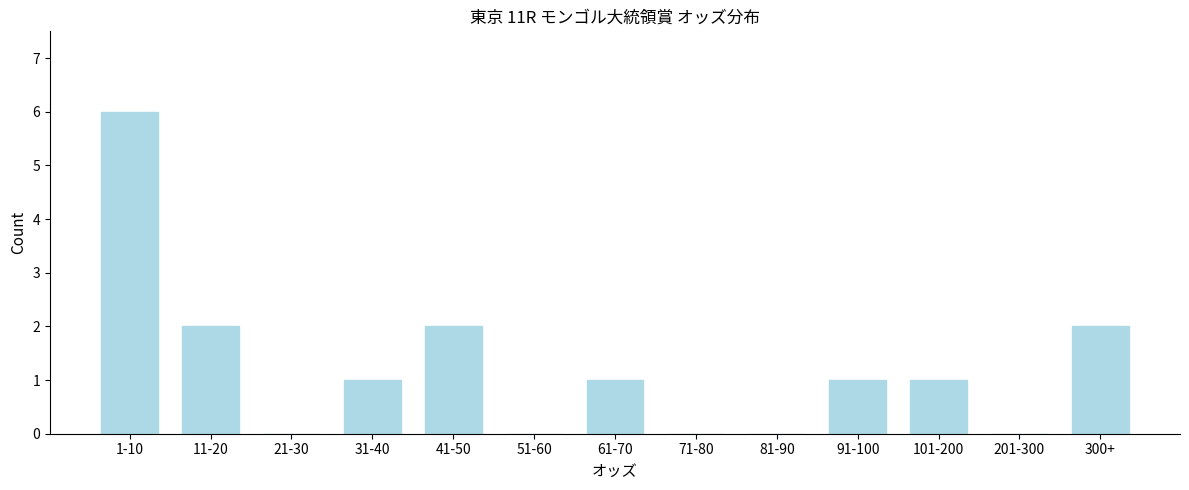

Reading left to right, what are all the values shown in this chart?

1-10=6	11-20=2	21-30=0	31-40=1	41-50=2	51-60=0	61-70=1	71-80=0	81-90=0	91-100=1	101-200=1	201-300=0	300+=2